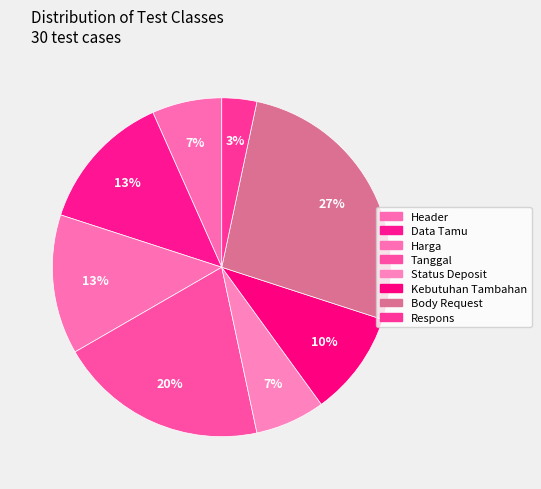

Is there any slice that represents more than half of the pie?

No